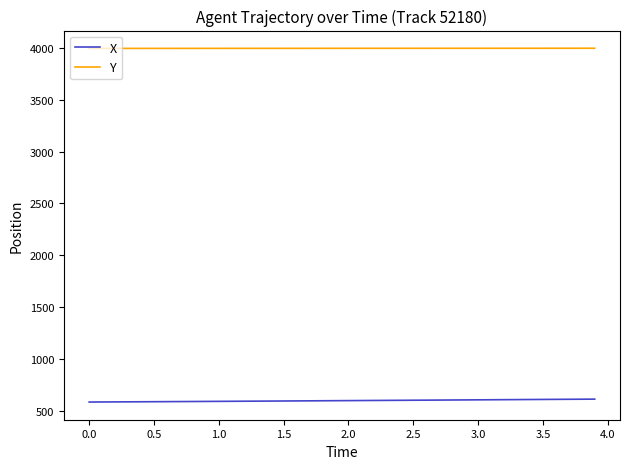

What is the greatest value displayed?

3997.7